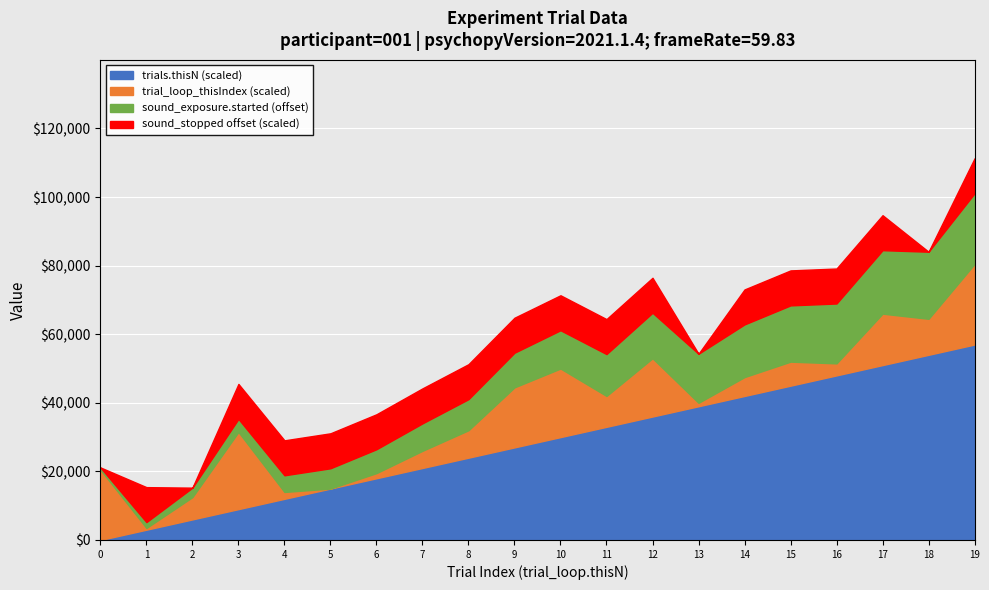

The value of trials.thisN (scaled) at 3 is 13770.7. True or false?

False